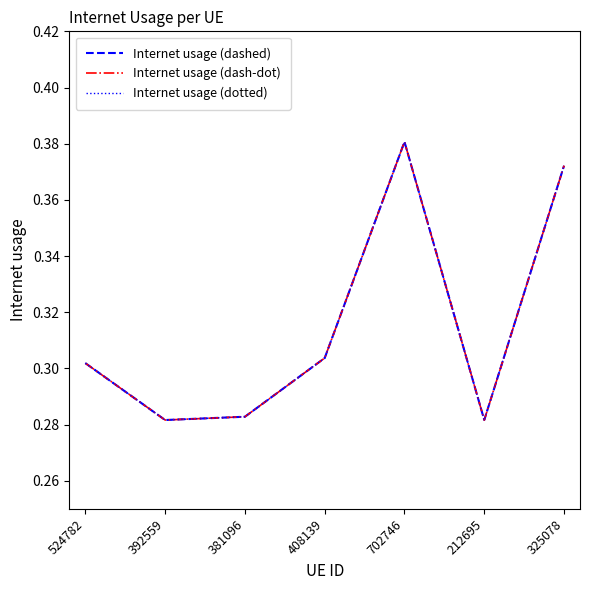

Does the chart display data point markers on the line(s)?

No